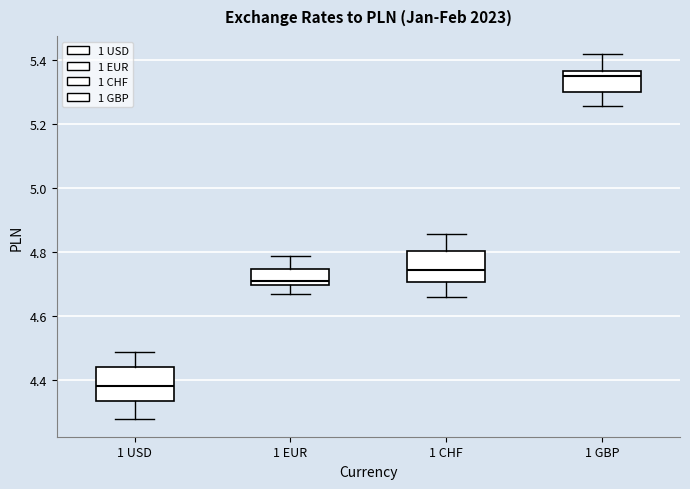

Reading left to right, transcribe this box plot: for each box, give where its median line is, the range the box spans, and where its two whiskers end, as read against the y-axis. The values are not printed on the chart, so give them approximately, as read against the axis.

1 USD: median 4.38, box 4.34 to 4.44, whiskers 4.28 to 4.48
1 EUR: median 4.70 (just above the box's lower edge), box 4.70 to 4.74, whiskers 4.66 to 4.78
1 CHF: median 4.74, box 4.70 to 4.80, whiskers 4.66 to 4.86
1 GBP: median 5.36 (just below the box's upper edge), box 5.30 to 5.36, whiskers 5.26 to 5.42